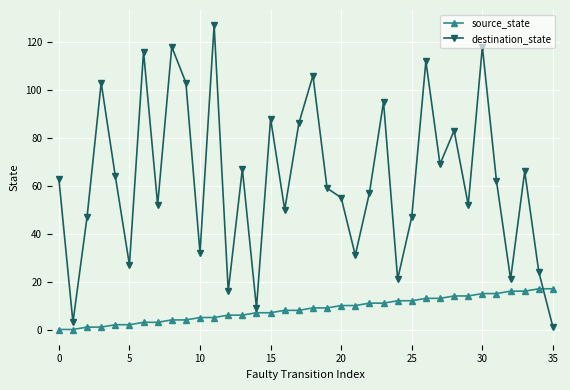

What is the sum of all destination_state values?

2250